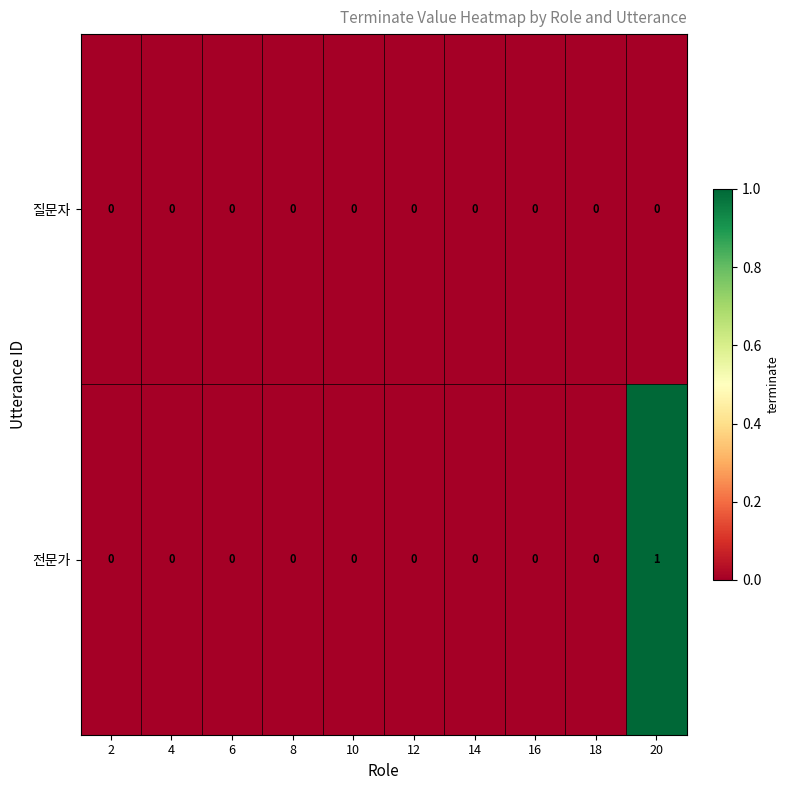

How many 전문가 values are between 0 and 1?

10